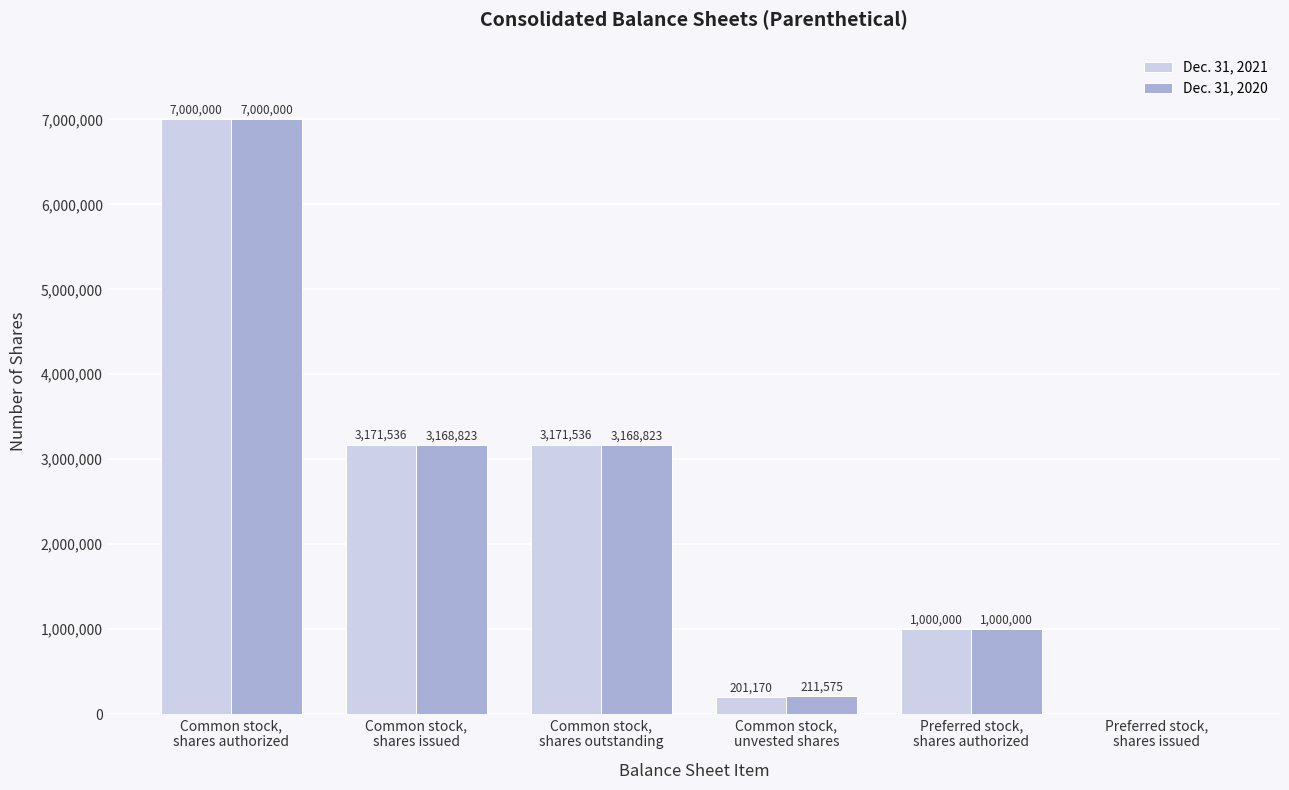

Which series has the largest total across all categories?

Dec. 31, 2020